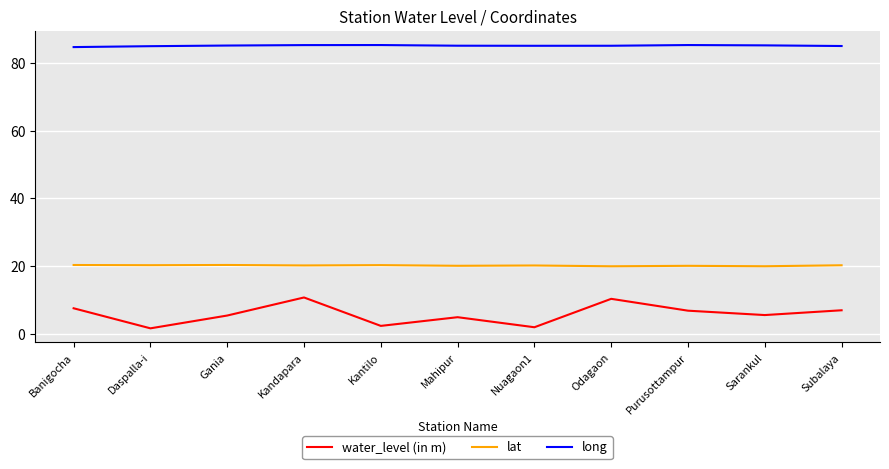

Does the chart have visible grid lines?

Yes